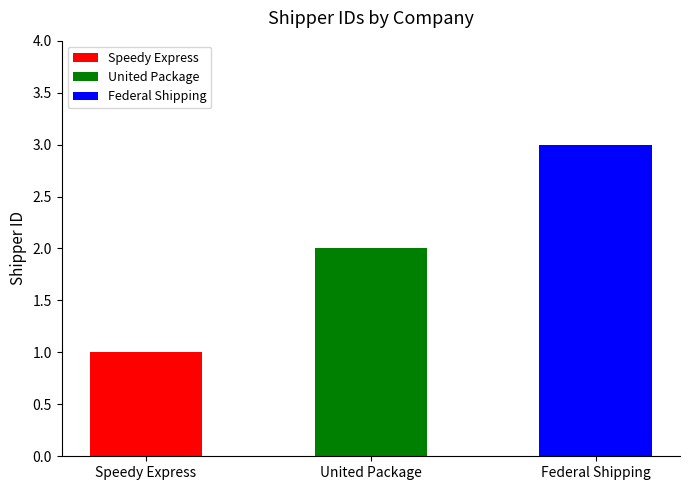

List the labels in order of value, smallest first.

Speedy Express, United Package, Federal Shipping